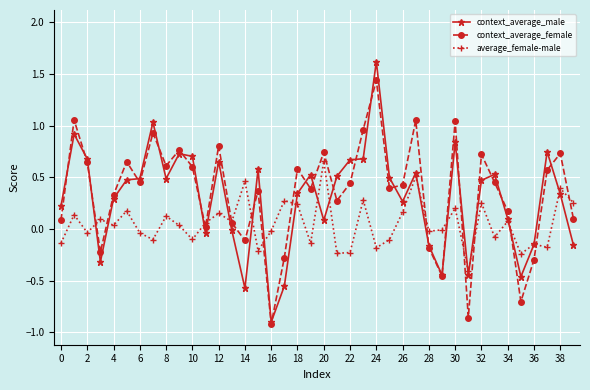

List the series in order of their peak value, lowest first.

average_female-male, context_average_female, context_average_male